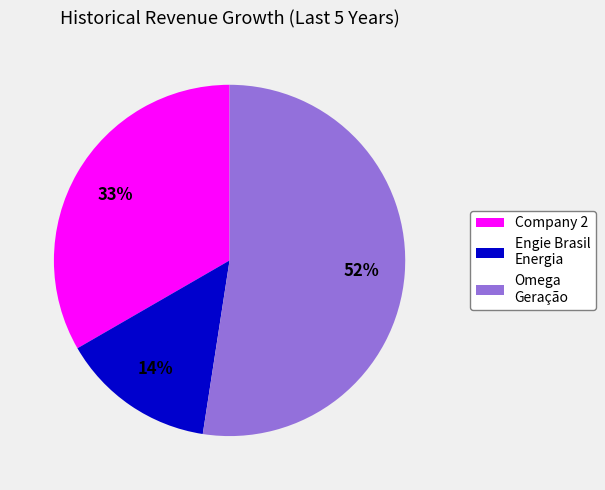

Rank the categories by value from lowest to highest.

Engie Brasil Energia, Company 2, Omega Geração